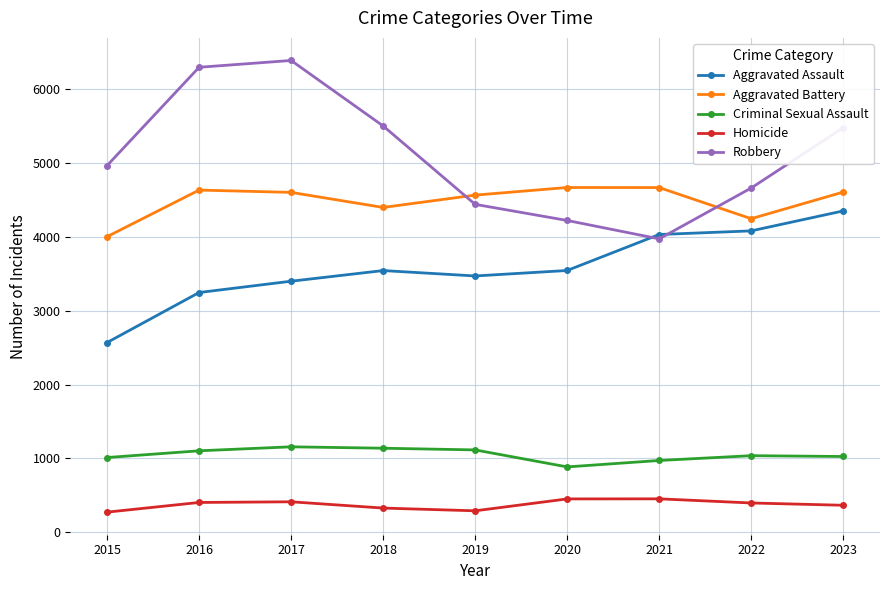

Is the value of Robbery at 2022 greater than the value of Homicide at 2018?

Yes